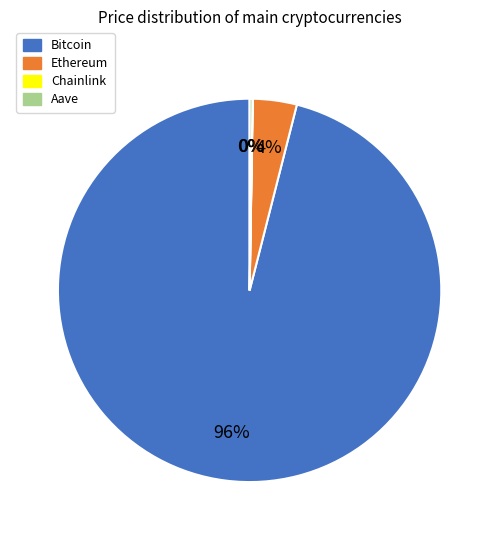

True or false: Ethereum accounts for 13% of the total.

False